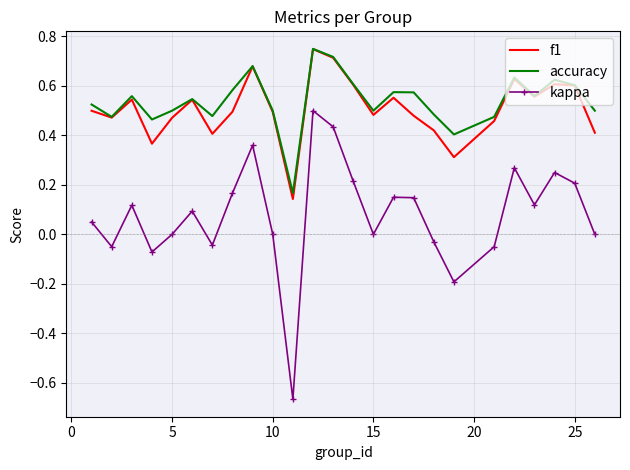

Which series has the widest spread of values?

kappa